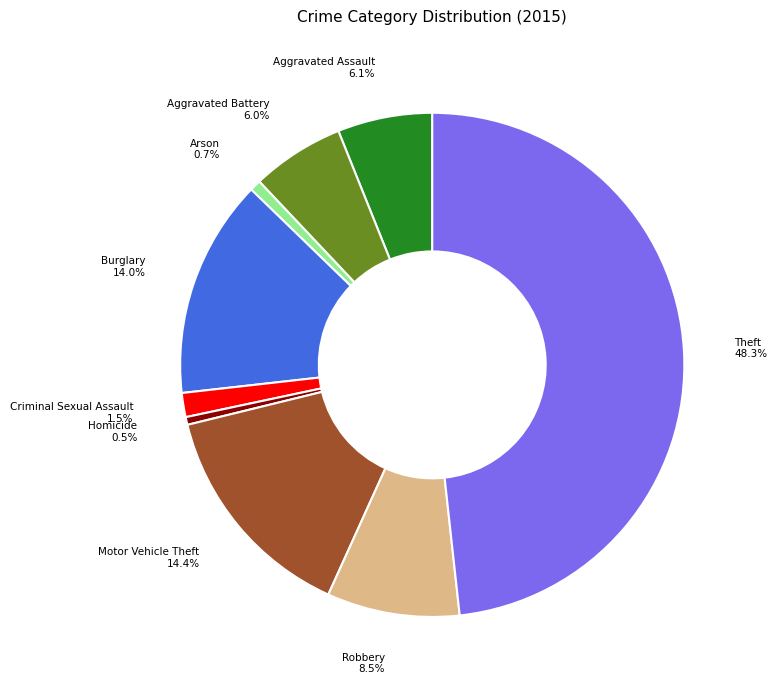

Count the number of slices in the pie.

9